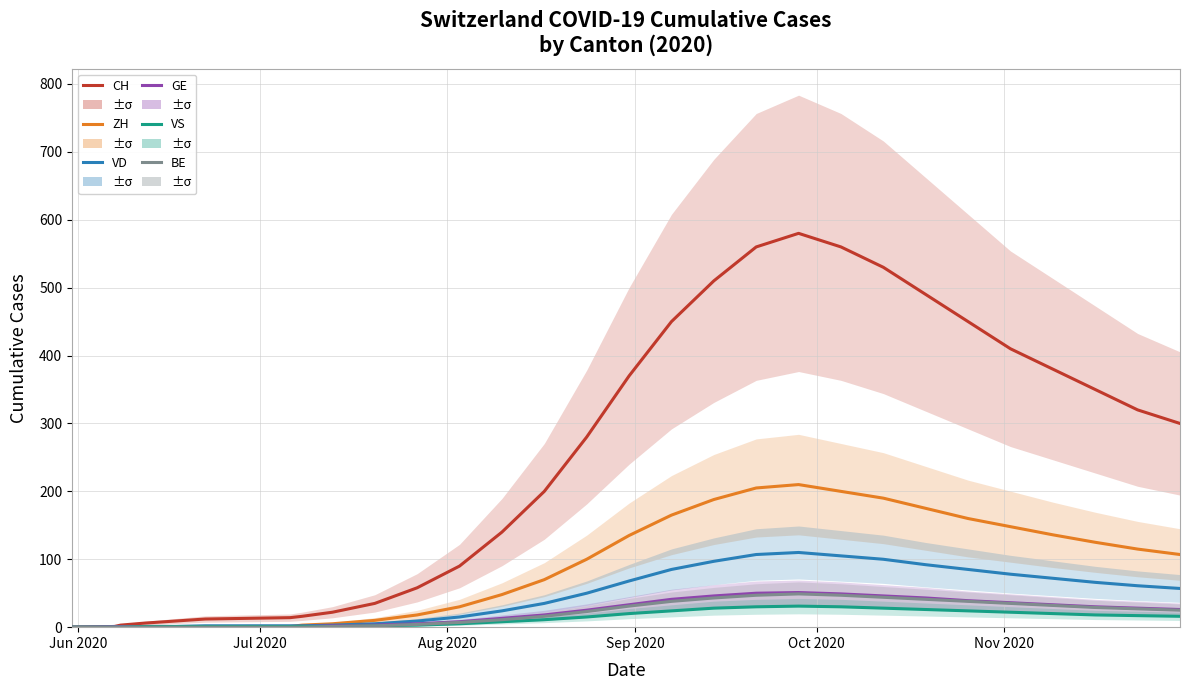

Count the number of categories in the chart.

30